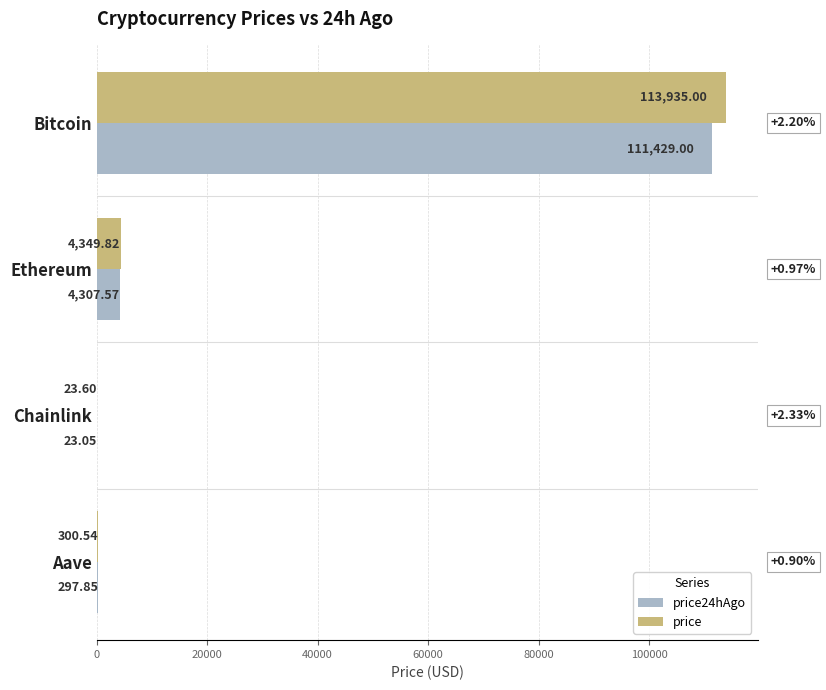

What is the sum of the price24hAgo values at Chainlink and Ethereum?

4330.6